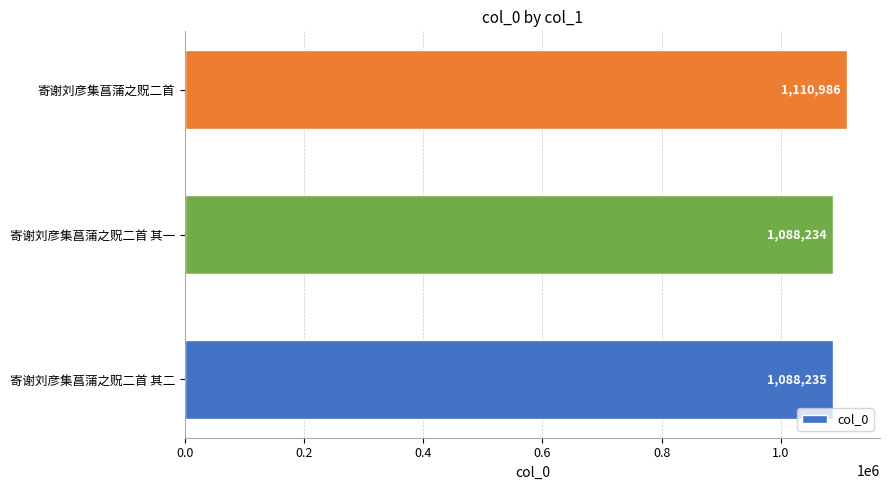

Is it true that the value at 寄谢刘彦集菖蒲之贶二首 is 1879048?

False